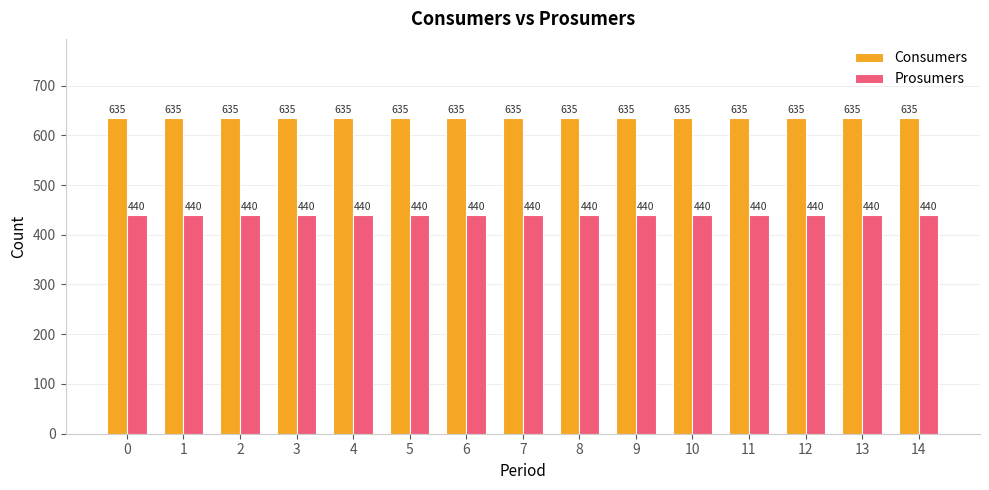

The value of Consumers at 4 is 862. True or false?

False